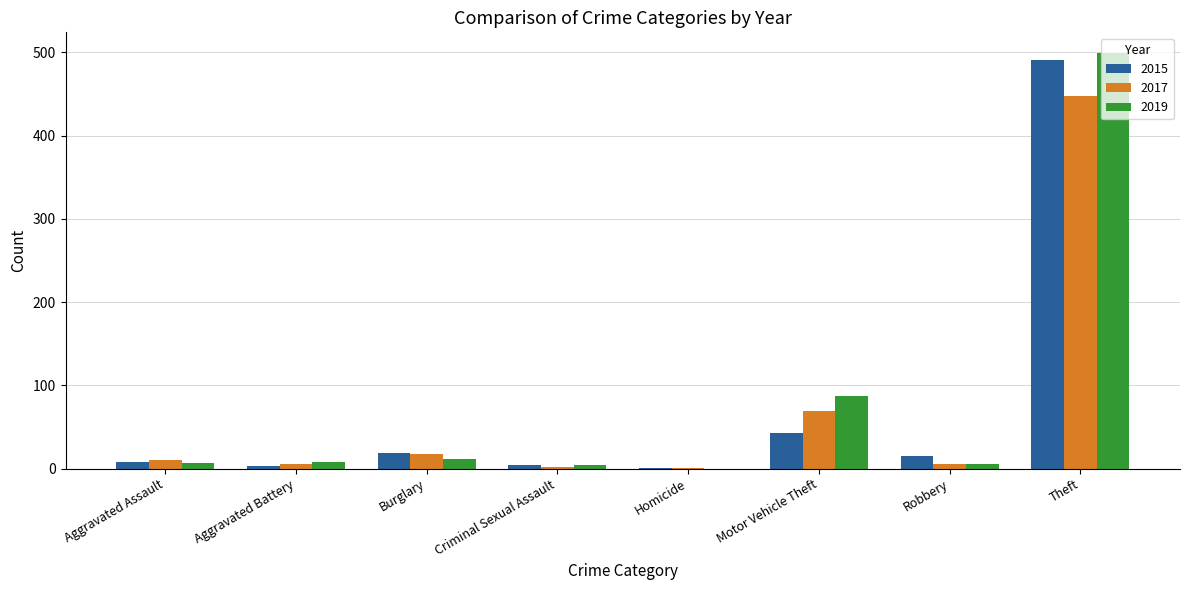

At which label is 2019 closest to 249?

Motor Vehicle Theft